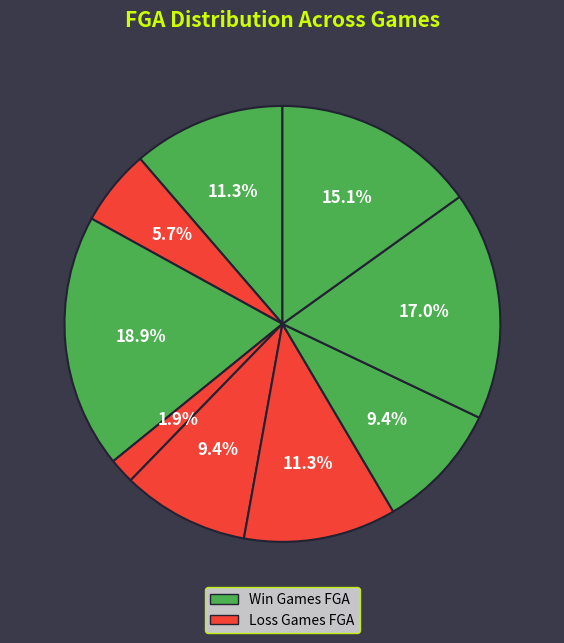

How many slices are in this pie chart?

9